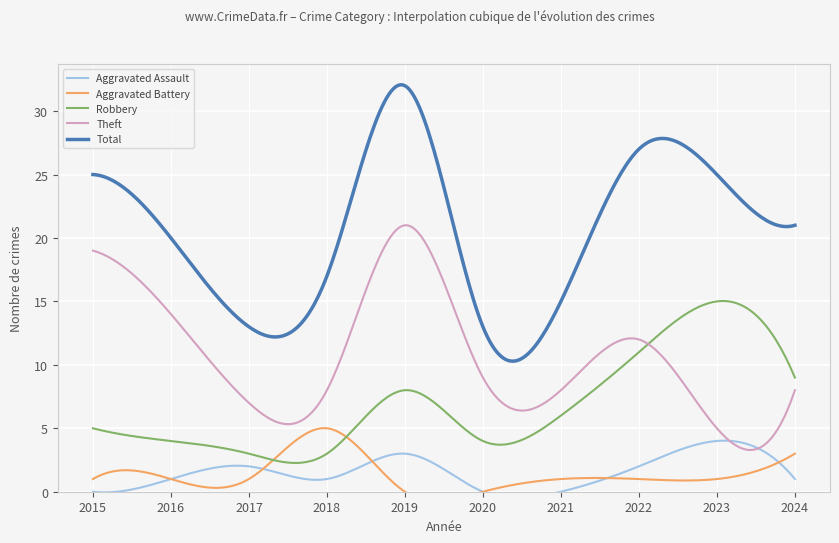

The value of Robbery at 2022 is 11. True or false?

True